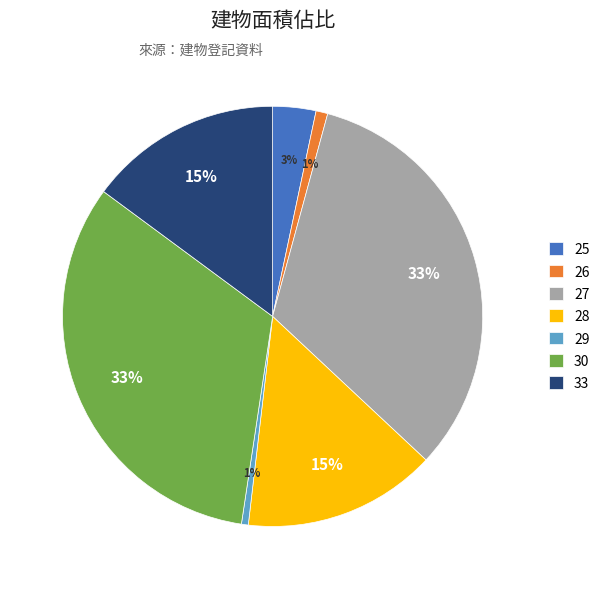

The 27 slice represents 33% of the pie. True or false?

True